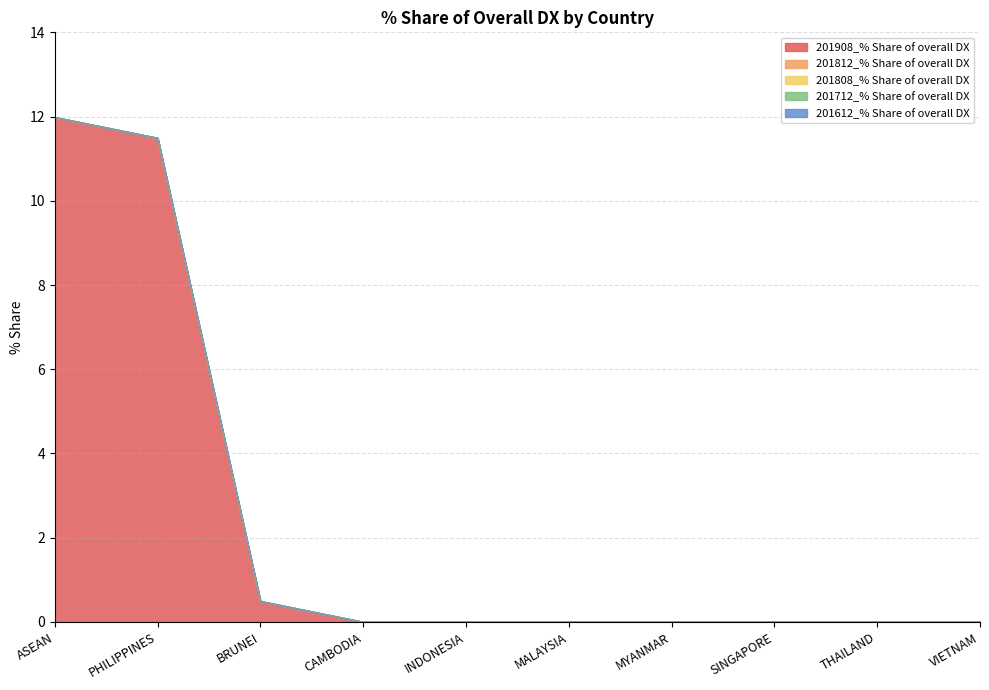

Between ASEAN and INDONESIA, which series saw the biggest shift?

201908_% Share of overall DX